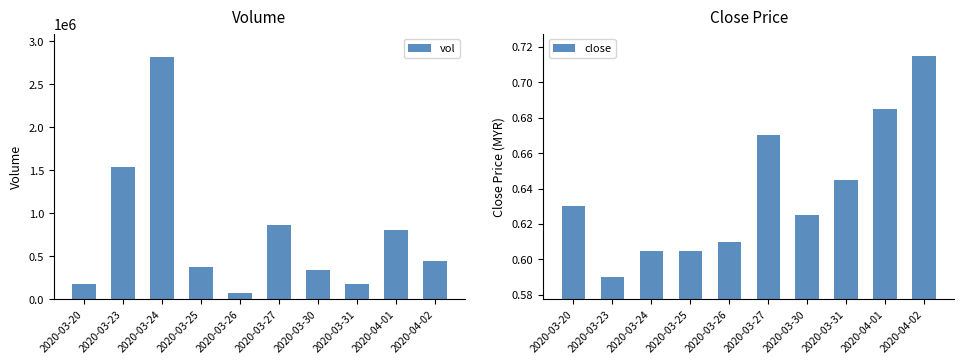

What is the sum of the close values at 2020-03-31 and 2020-03-27?

1.3